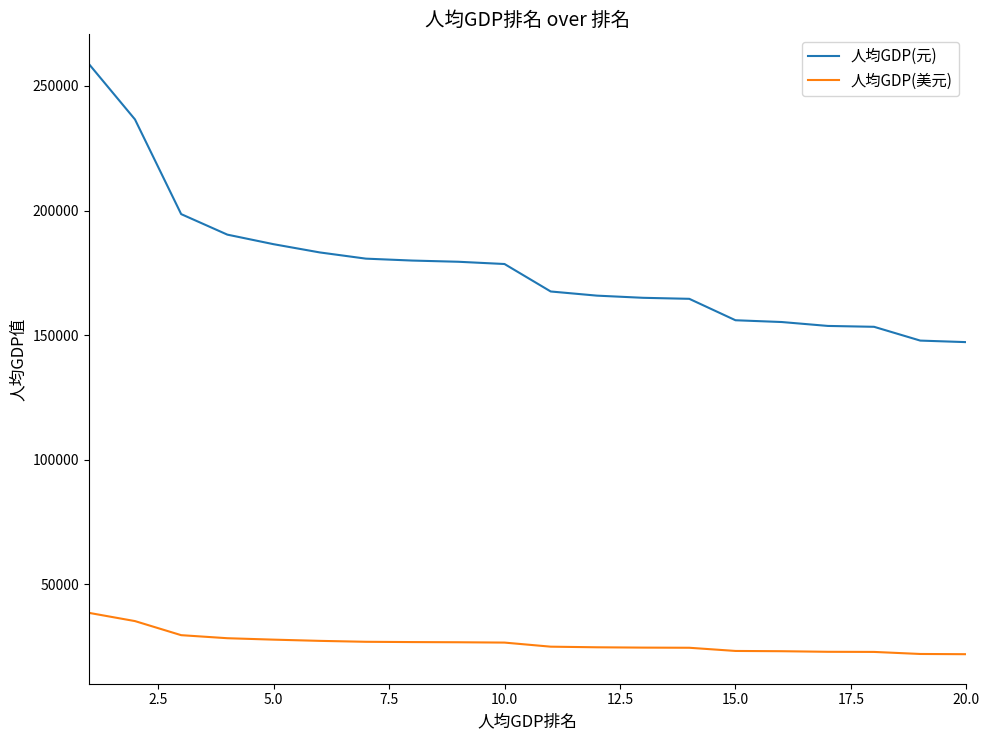

Which series has the largest total across all categories?

人均GDP(元)